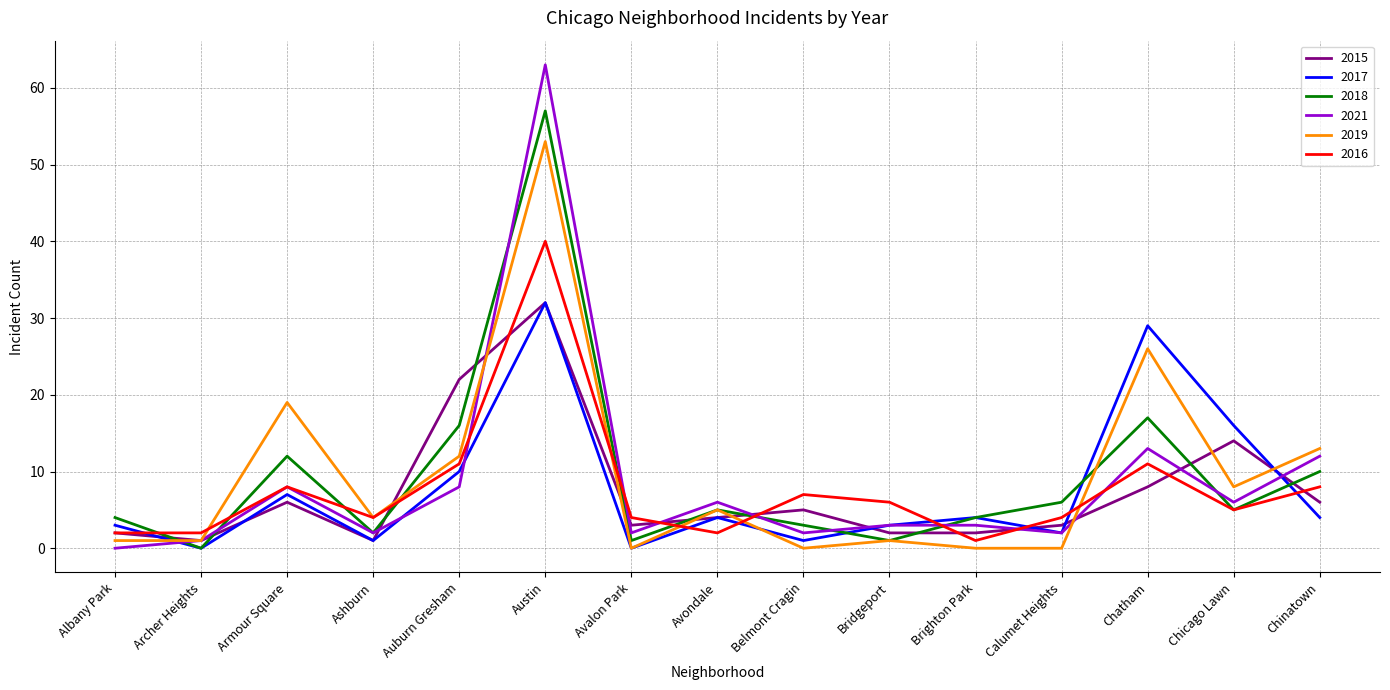

What is the spread (max minus min) of values at Calumet Heights?

6